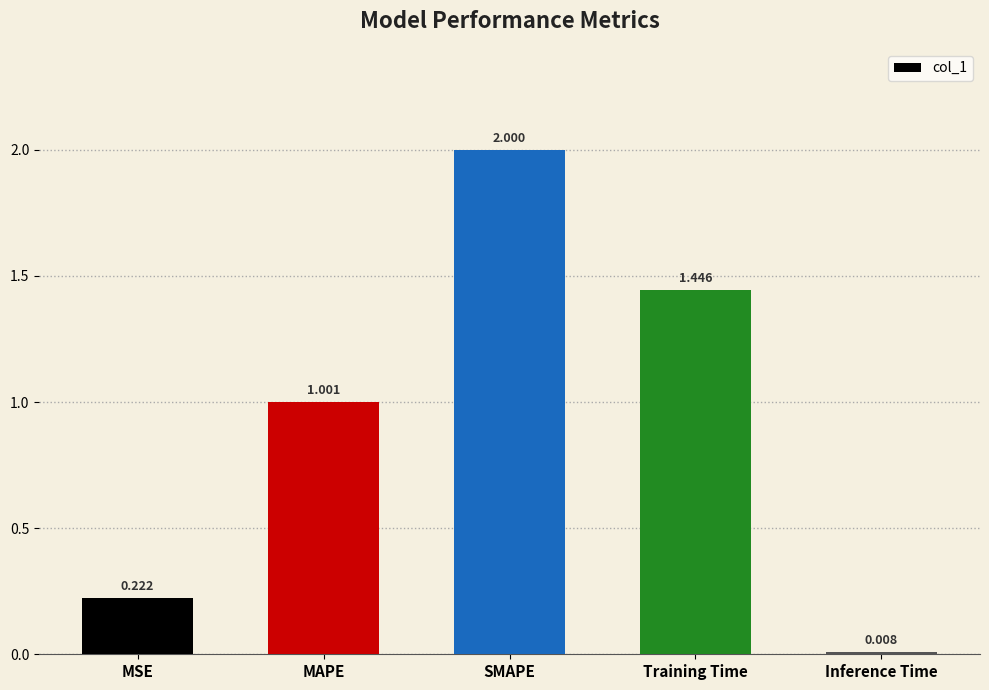

What is the sum of the values at Training Time and MAPE?

2.4